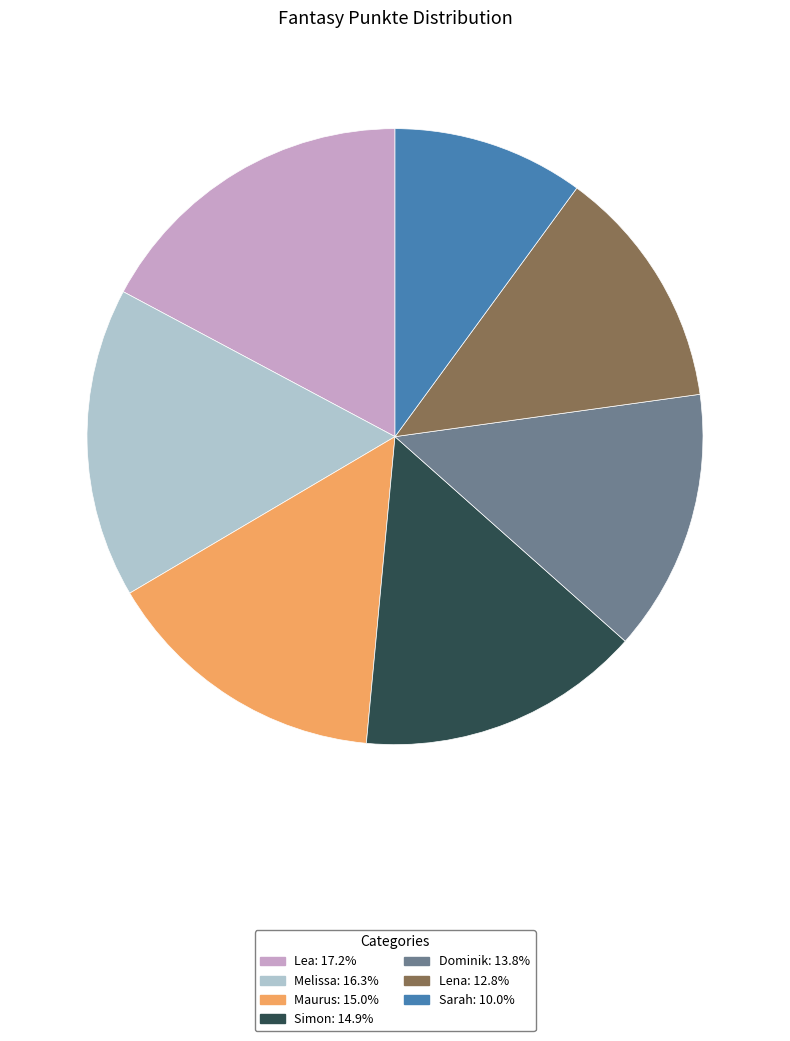

What is the ratio of the value at Lea to the value at Sarah?

1.7